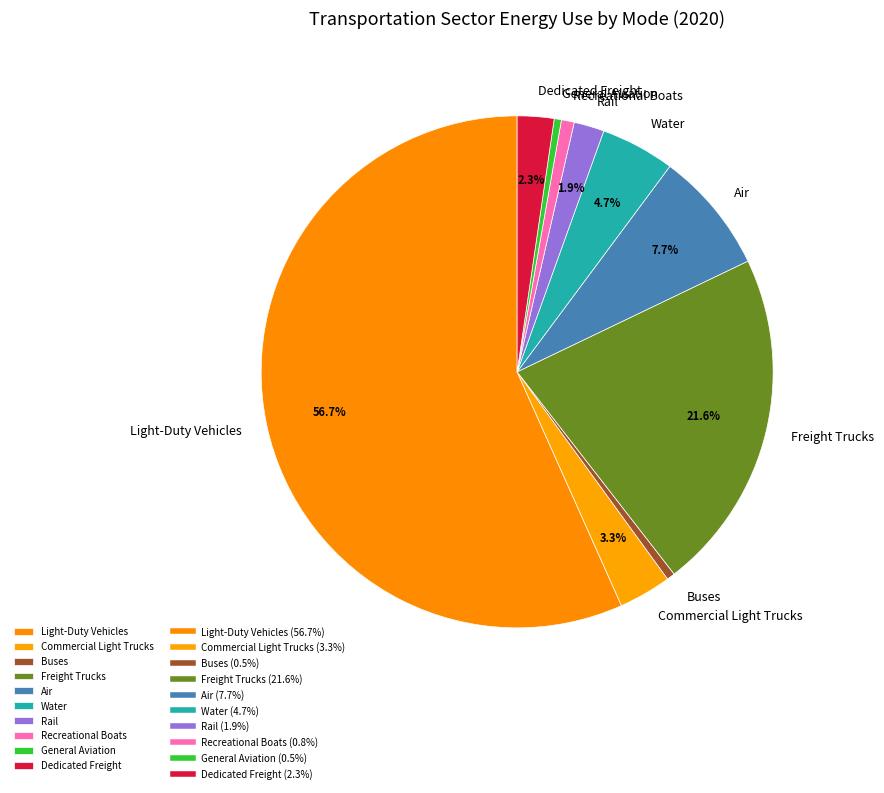

Is the sum of Air and Commercial Light Trucks greater than half?

No